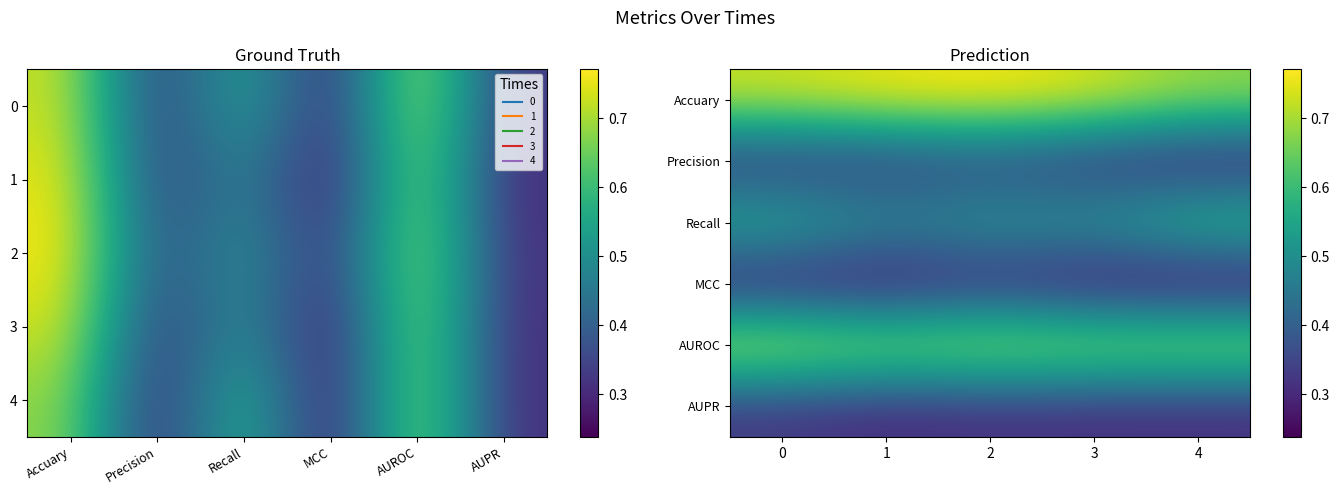

Which series has the widest spread of values?

Recall